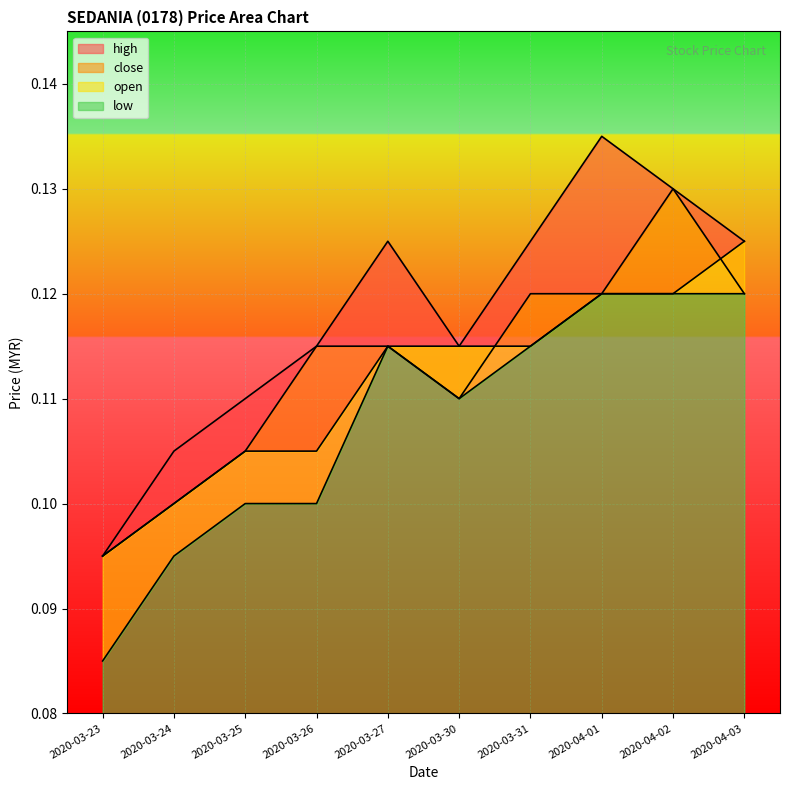

Reading left to right, extract all data points from this chart.

high: 2020-03-23=0.1	2020-03-24=0.1	2020-03-25=0.1	2020-03-26=0.1	2020-03-27=0.1	2020-03-30=0.1	2020-03-31=0.1	2020-04-01=0.1	2020-04-02=0.1	2020-04-03=0.1
close: 2020-03-23=0.1	2020-03-24=0.1	2020-03-25=0.1	2020-03-26=0.1	2020-03-27=0.1	2020-03-30=0.1	2020-03-31=0.1	2020-04-01=0.1	2020-04-02=0.1	2020-04-03=0.1
open: 2020-03-23=0.1	2020-03-24=0.1	2020-03-25=0.1	2020-03-26=0.1	2020-03-27=0.1	2020-03-30=0.1	2020-03-31=0.1	2020-04-01=0.1	2020-04-02=0.1	2020-04-03=0.1
low: 2020-03-23=0.1	2020-03-24=0.1	2020-03-25=0.1	2020-03-26=0.1	2020-03-27=0.1	2020-03-30=0.1	2020-03-31=0.1	2020-04-01=0.1	2020-04-02=0.1	2020-04-03=0.1